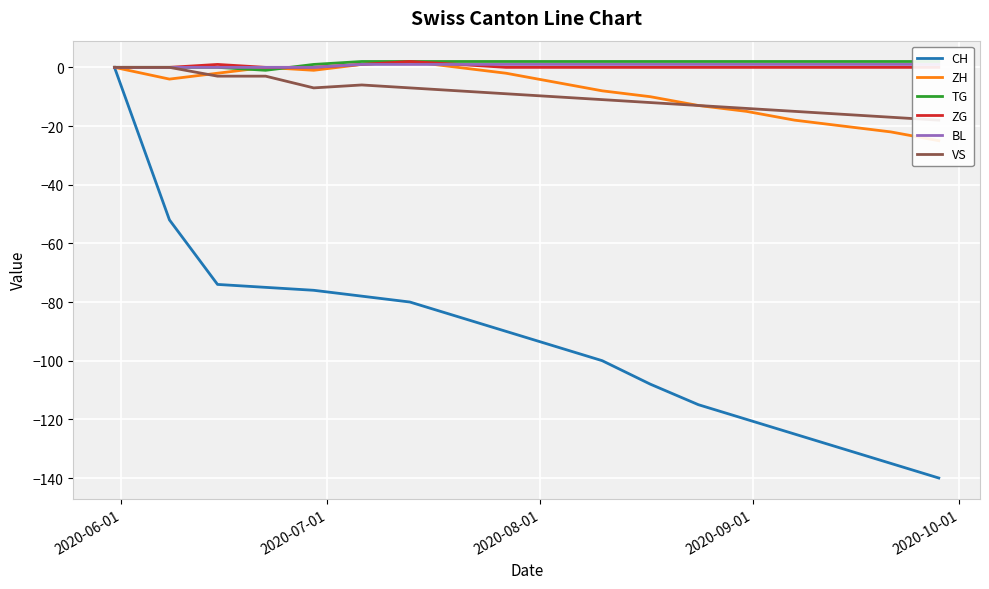

What is the value of the ZH point at the 14th from the left?

-15